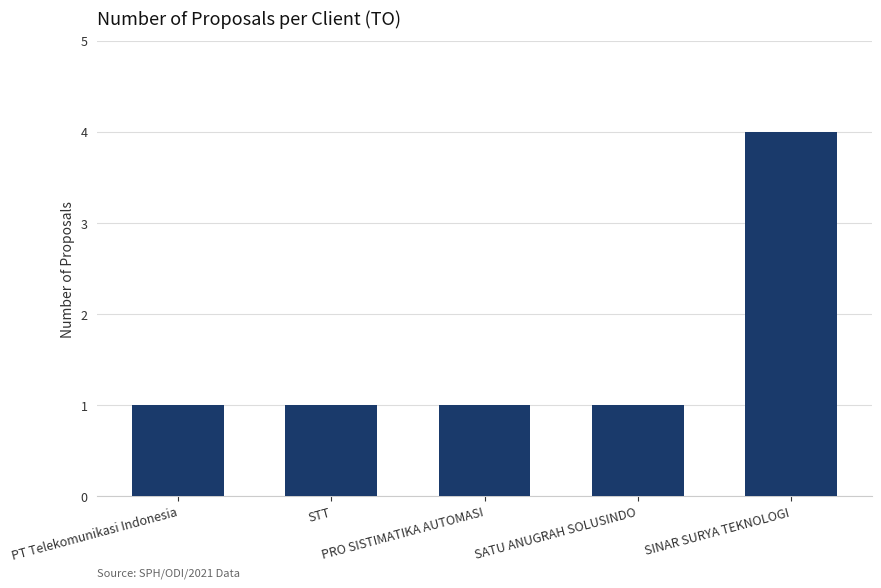

Is it true that the value at SATU ANUGRAH SOLUSINDO is 1?

True